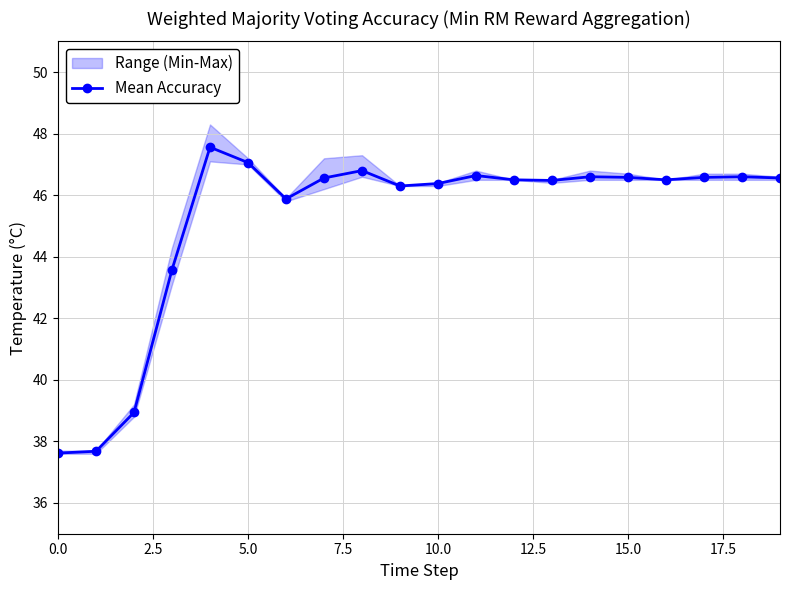

Is this an area chart (filled region under the line)?

No